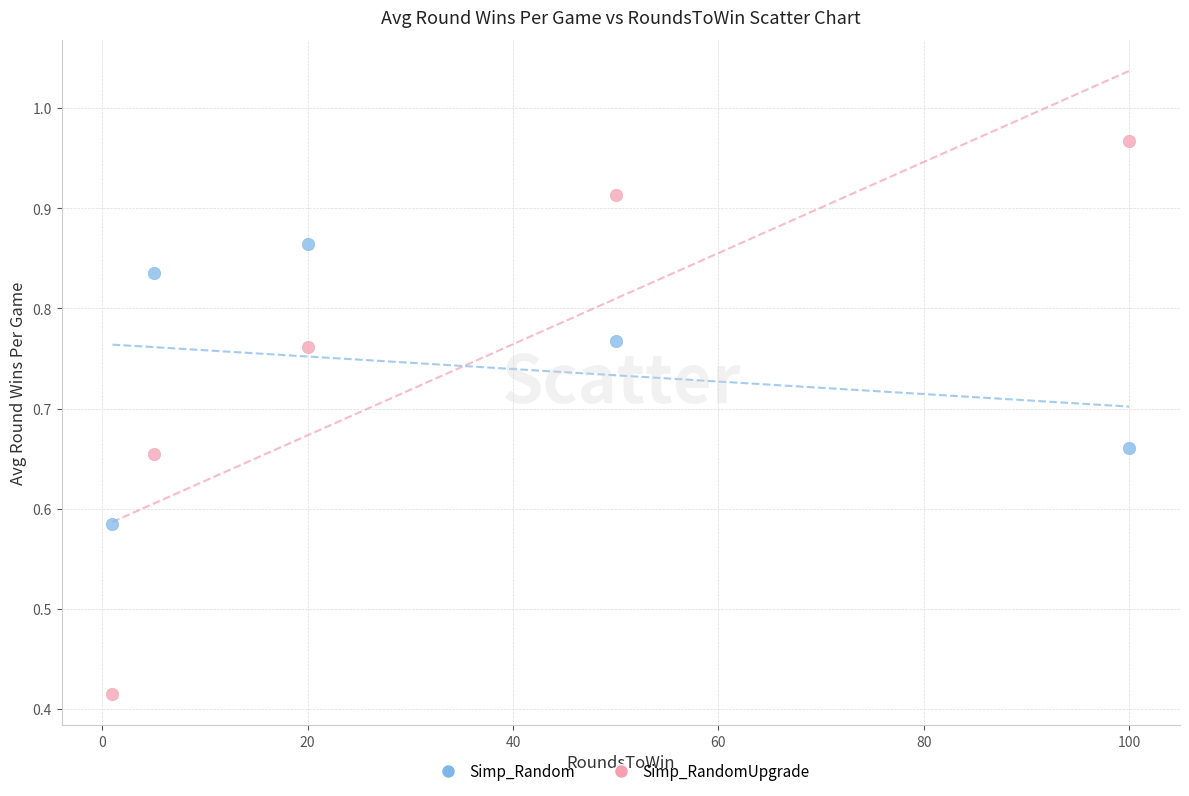

Across all data points, what is the range of X values (max minus min)?

99.0